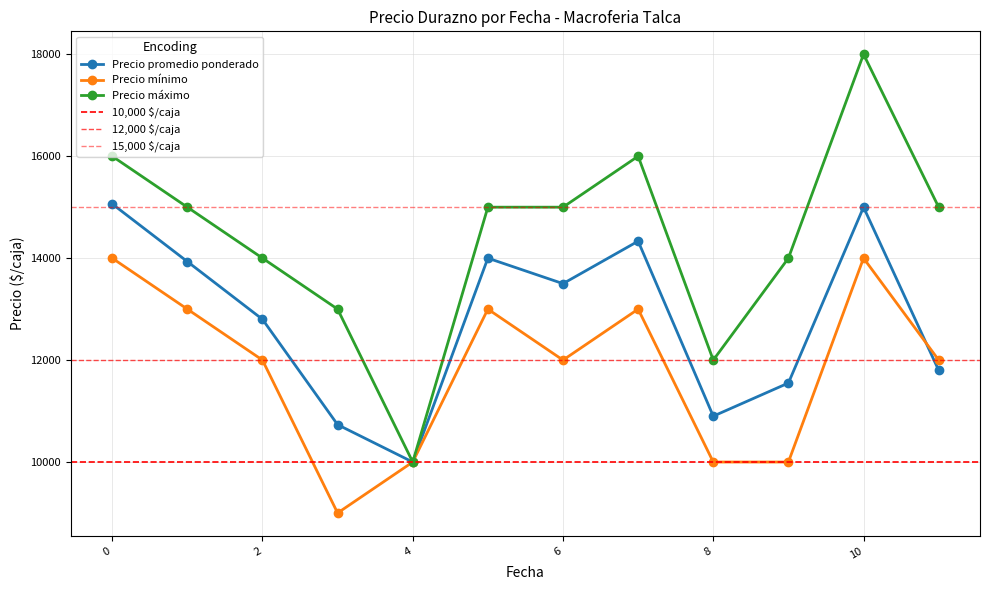

True or false: Precio máximo and Precio promedio ponderado intersect in this chart.

False